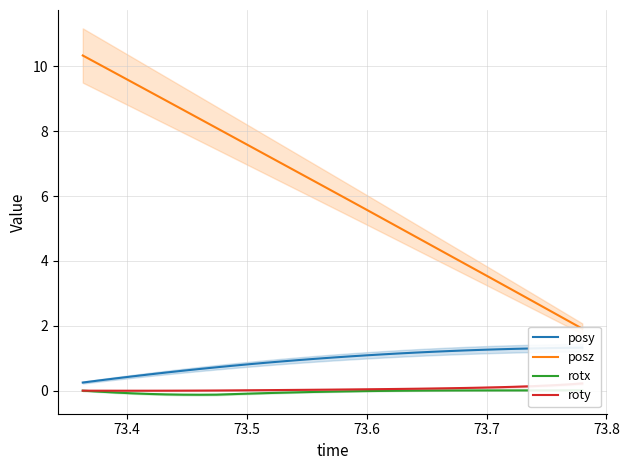

What is the maximum value shown in the chart?

10.3